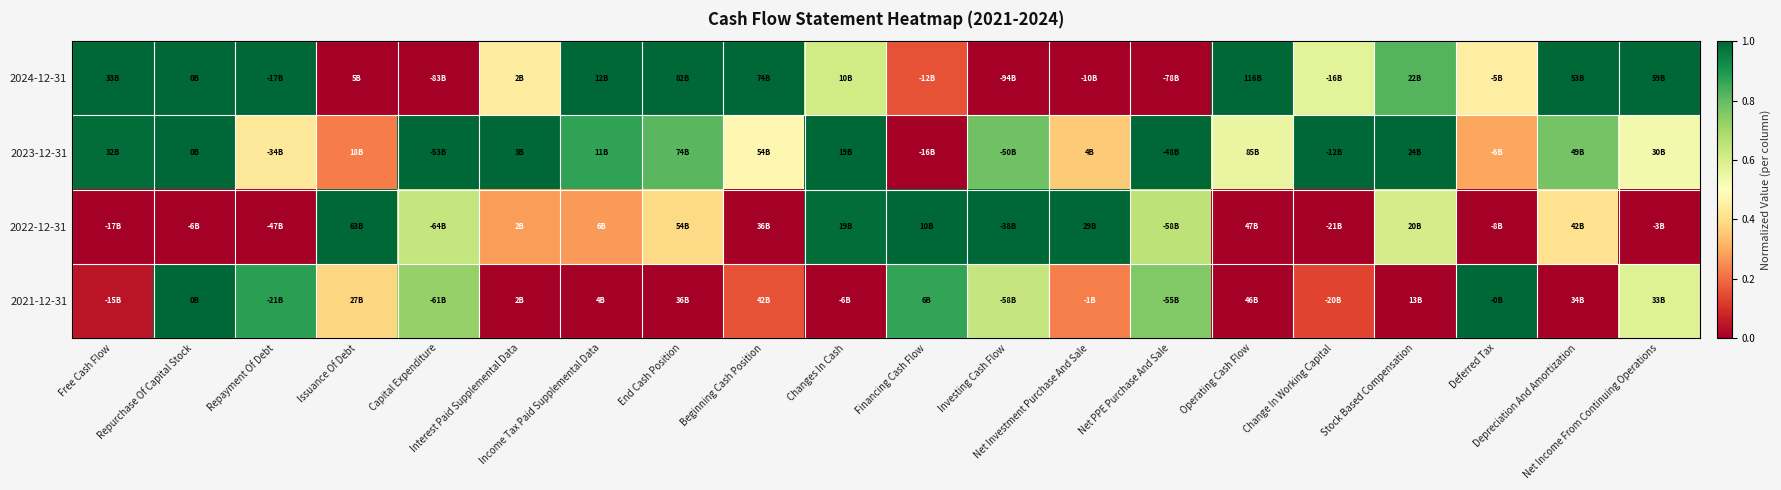

How many categories are shown in the chart?

20